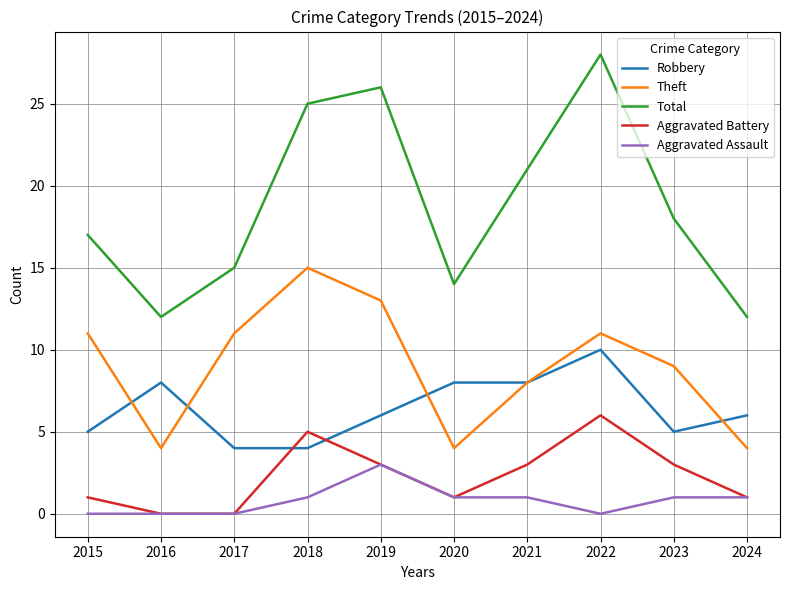

True or false: Aggravated Assault has a value of -1 at 2015.

False